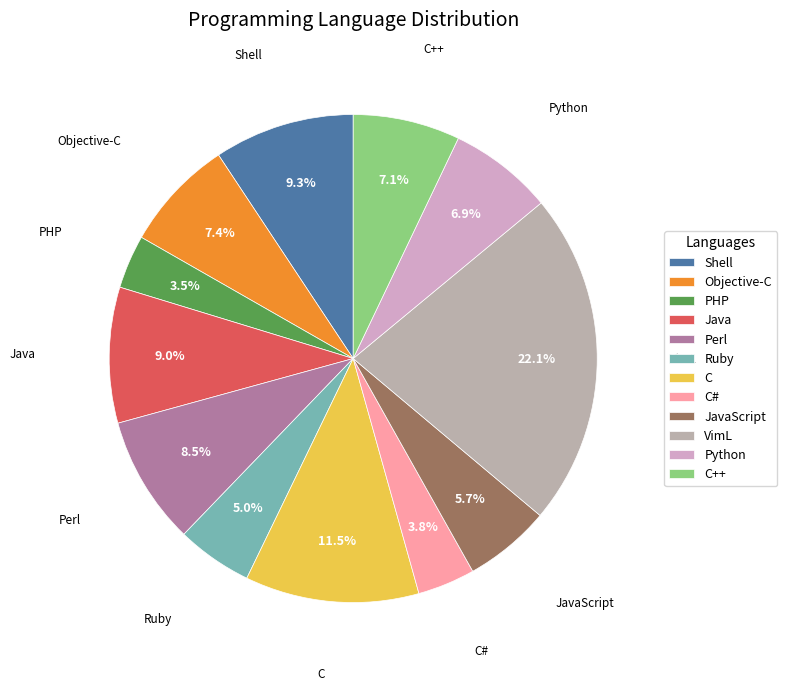

Combined, do C and PHP account for over 50%?

No